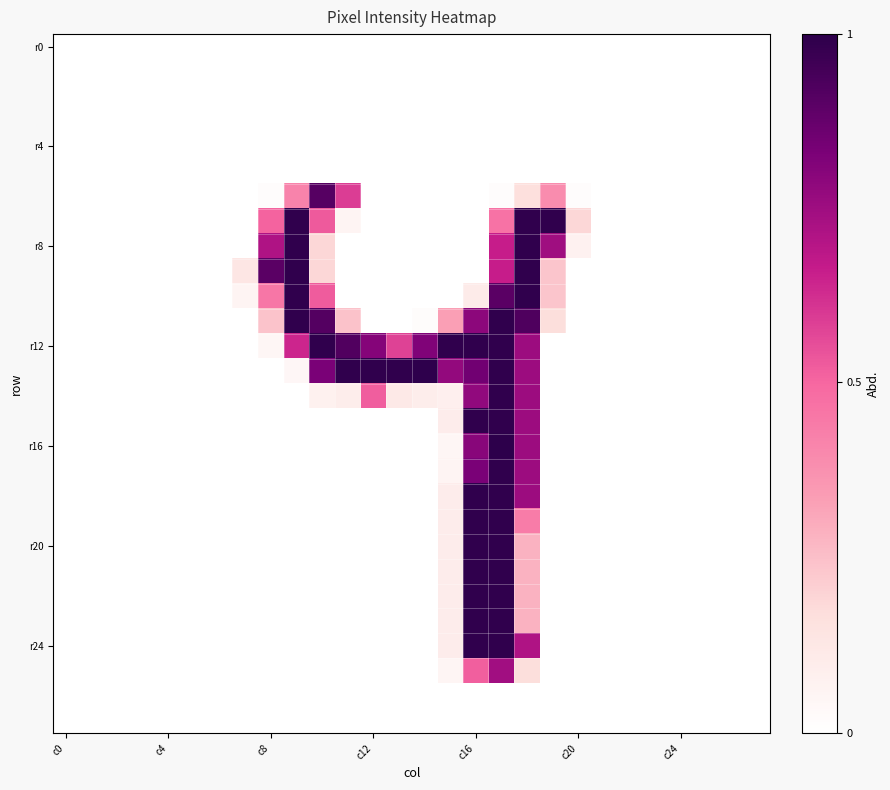

What is the maximum value shown in the chart?

255